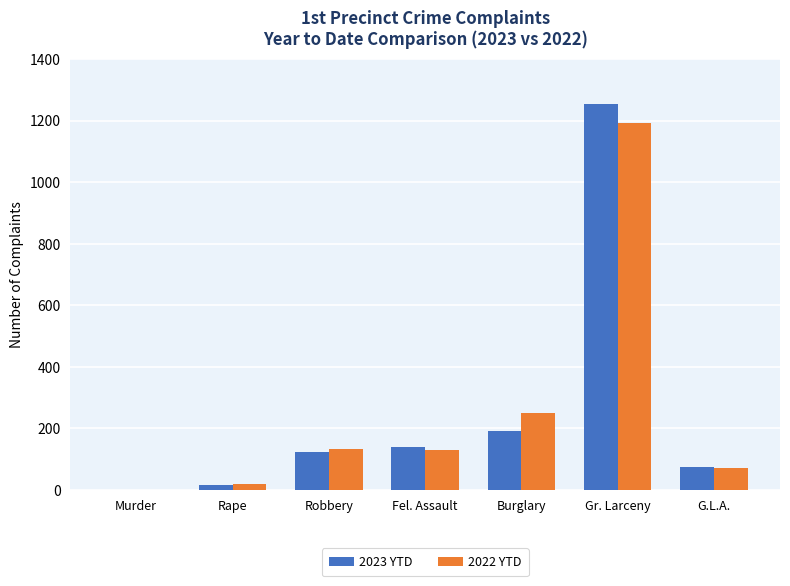

The value of 2022 YTD at Gr. Larceny is 1193. True or false?

True